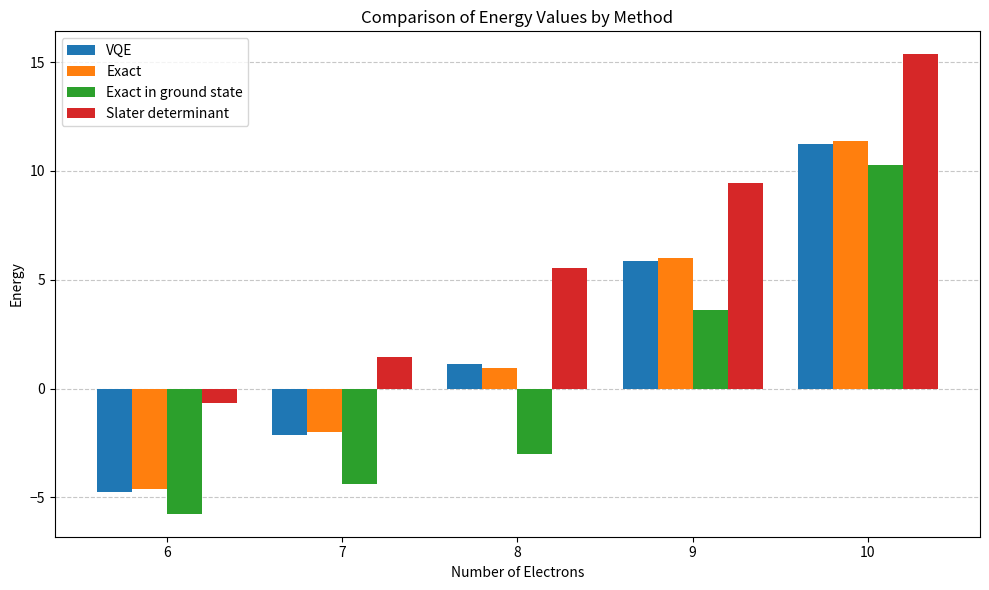

Reading left to right, what are all the values shown in this chart?

VQE: -4.8	-2.1	1.1	5.9	11.2
Exact: -4.6	-2.0	1.0	6.0	11.4
Exact in ground state: -5.8	-4.4	-3.0	3.6	10.2
Slater determinant: -0.6	1.4	5.5	9.4	15.4